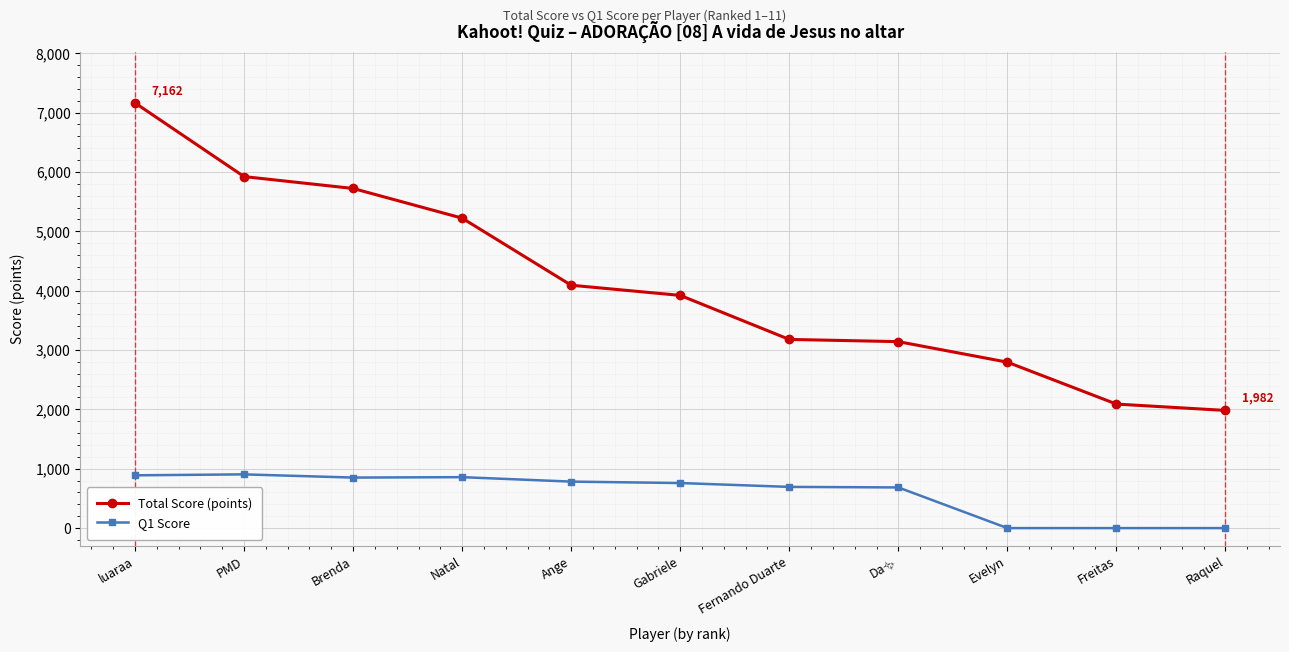

Rank the series at Evelyn from highest to lowest value.

Total Score (points), Q1 Score